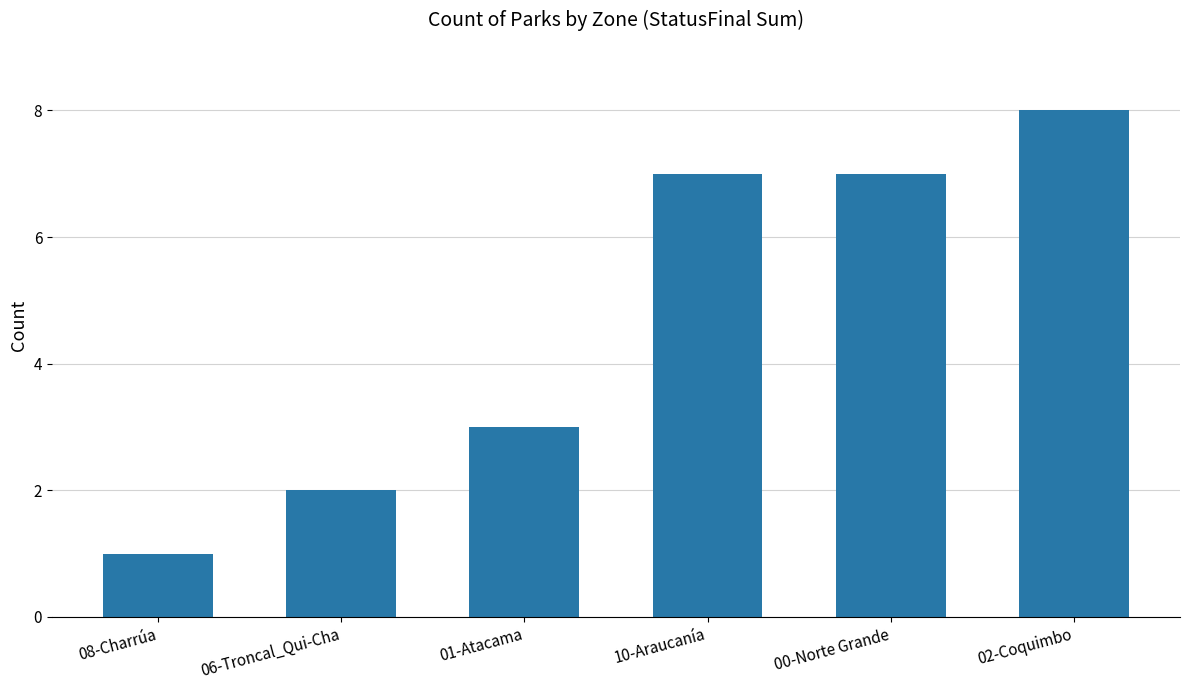

What is the difference between the maximum and second lowest values?

6